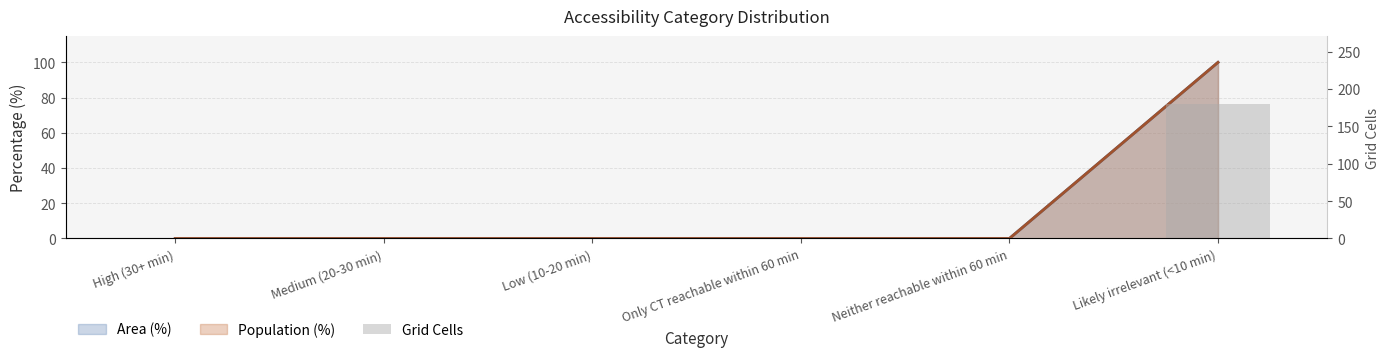

Rank the categories by value from lowest to highest.

High (30+ min), Medium (20-30 min), Low (10-20 min), Only CT reachable within 60 min, Neither reachable within 60 min, Likely irrelevant (<10 min)